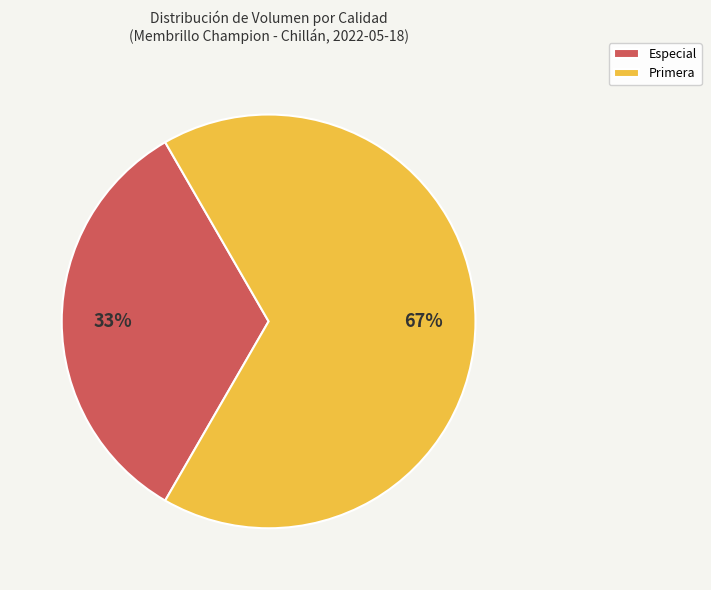

Which slice is the largest?

Primera